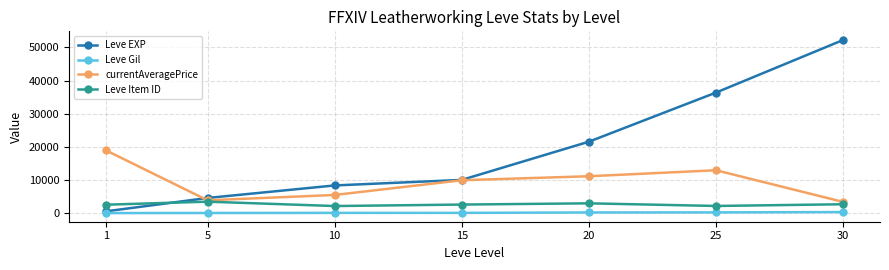

List the series in order of their peak value, lowest first.

Leve Gil, Leve Item ID, currentAveragePrice, Leve EXP